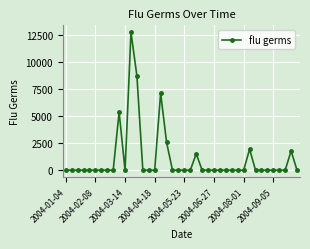

True or false: there are more than 1 points higher than both neighbors.

True